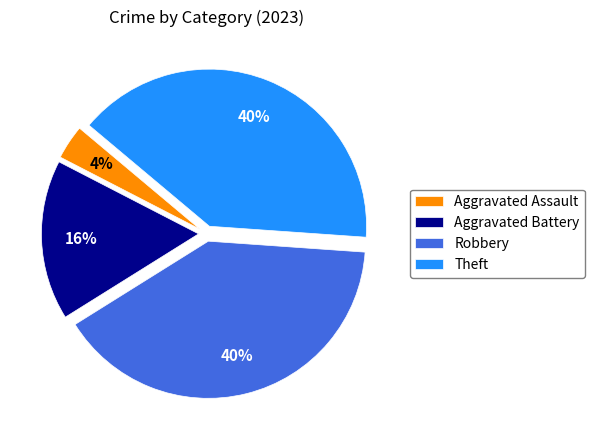

How many slices are in this pie chart?

4